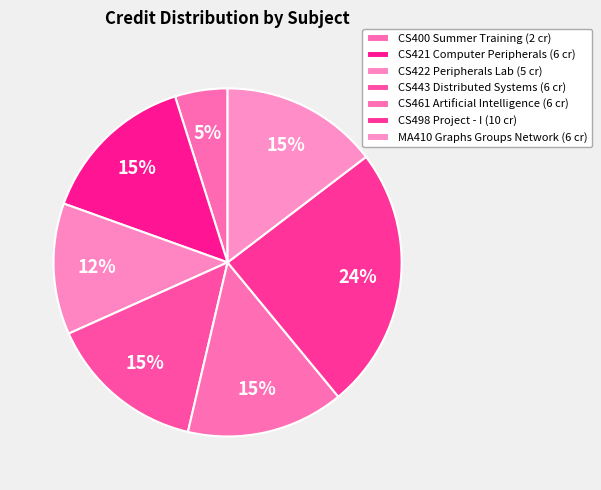

Is it true that CS443 Distributed Systems is 26% of the pie?

False